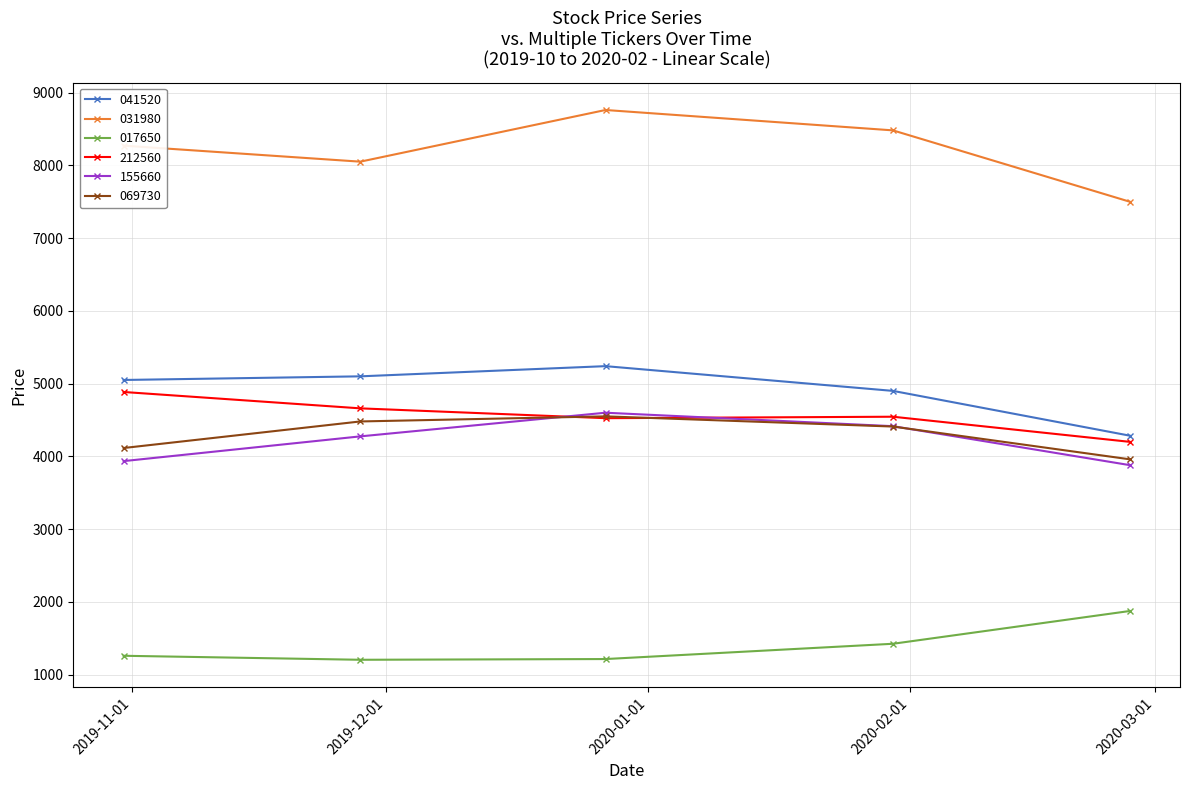

How many lines are shown in the chart?

6